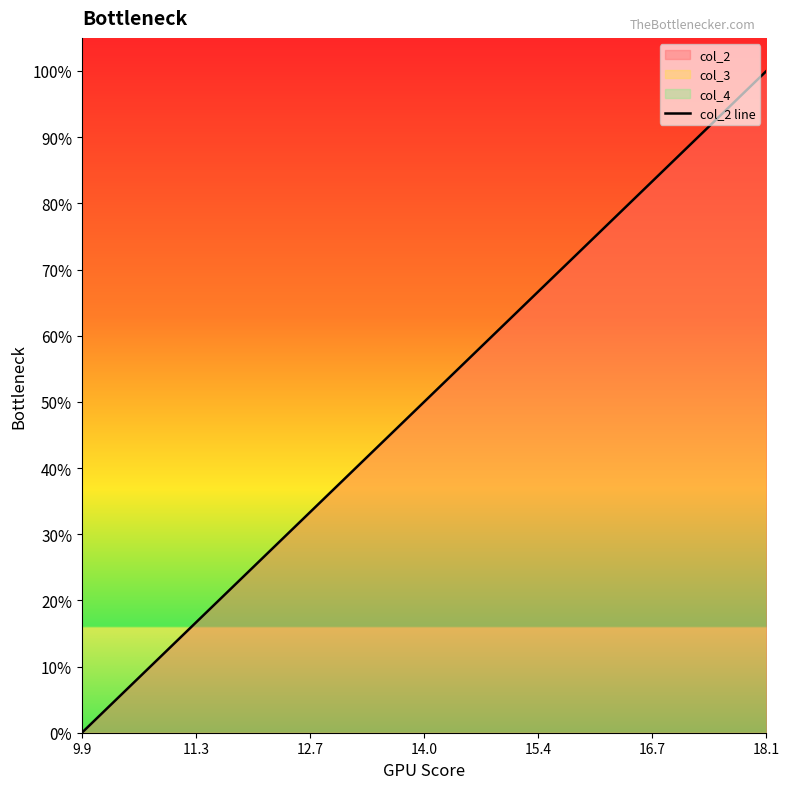

What is the sum of all values?

1077.3